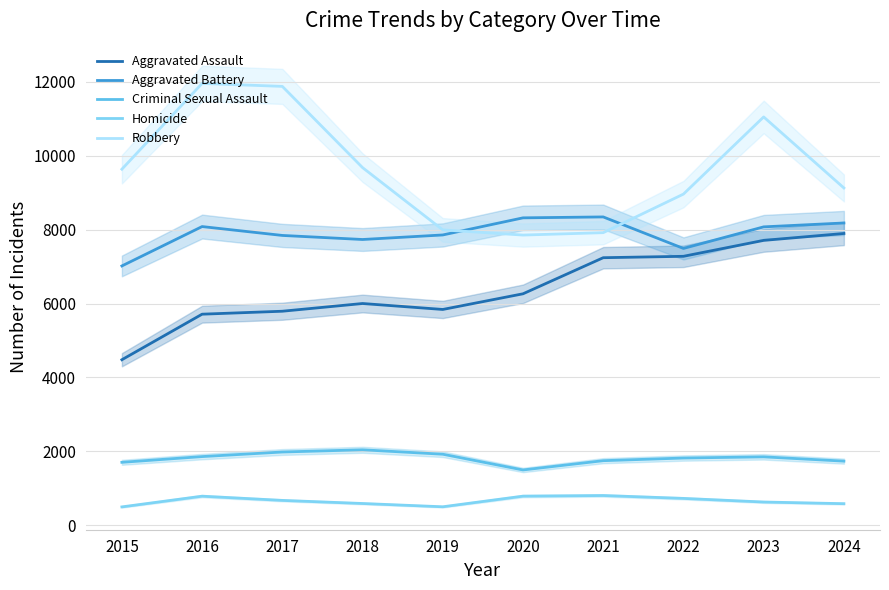

Does the chart display data point markers on the line(s)?

No